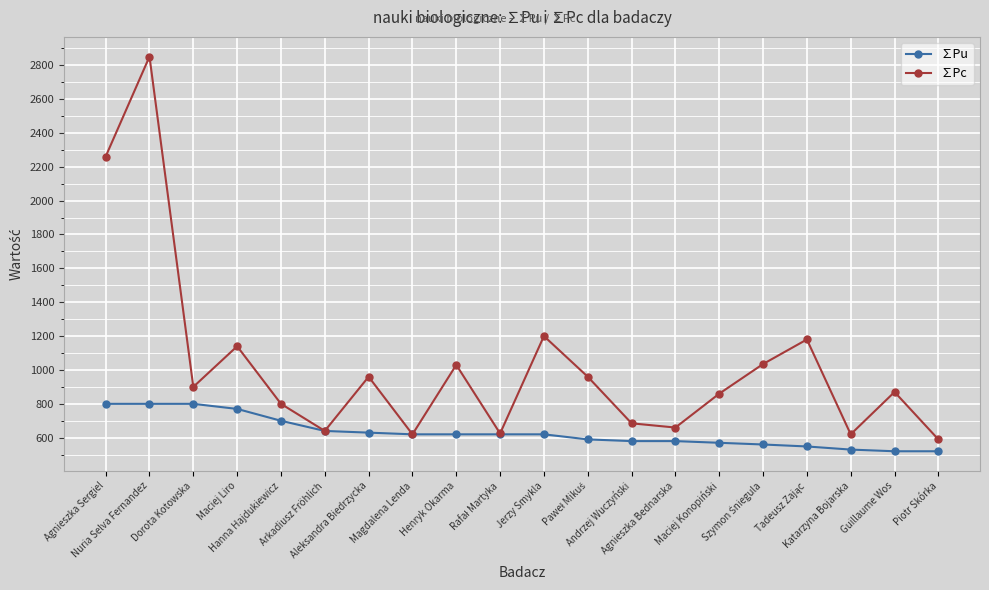

What is the minimum value shown in the chart?

520.0